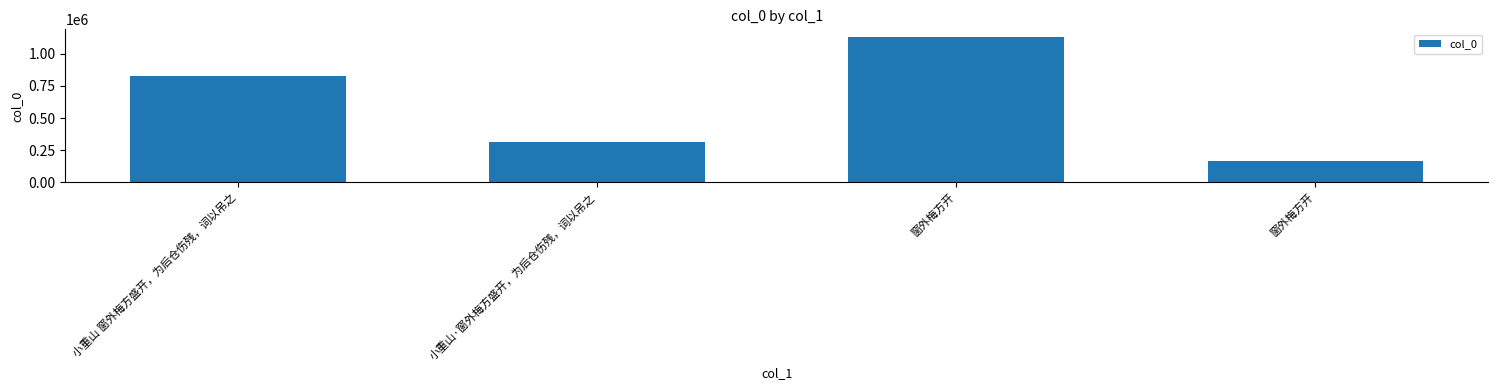

The chart shows a value of 233571 at 小重山 窗外梅方盛开，为后仓伤残，词以吊之. True or false?

False